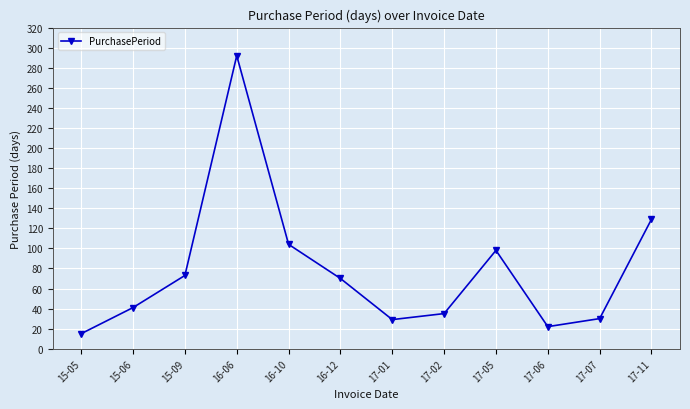

Count the number of data series in this chart.

1